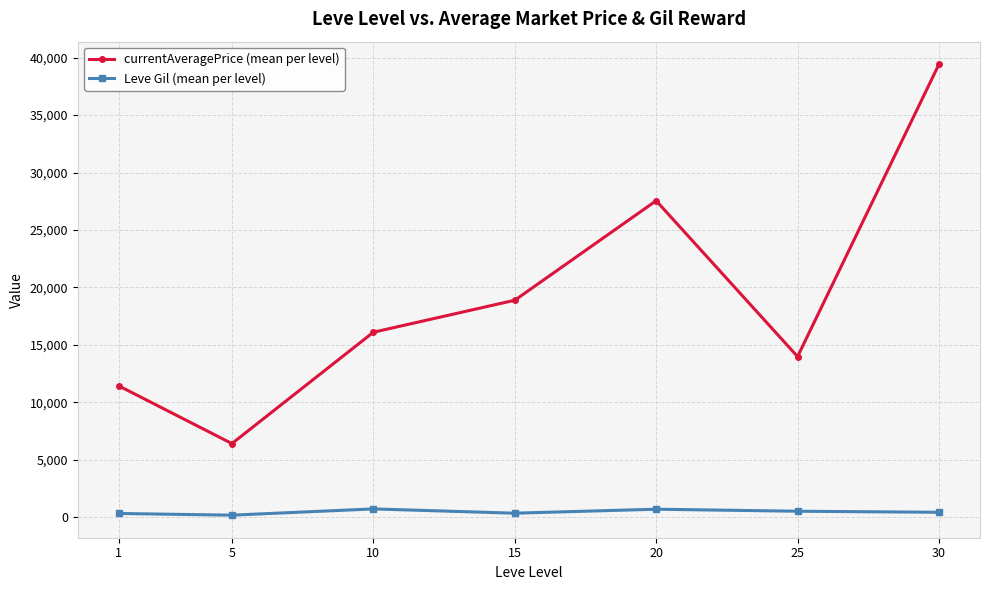

True or false: currentAveragePrice (mean per level) and Leve Gil (mean per level) intersect in this chart.

False